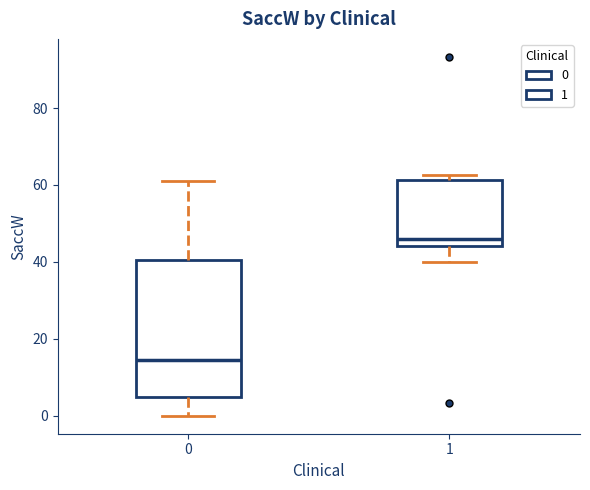

Reading left to right, transcribe this box plot: for each box, give where its median line is, the range the box spans, and where its two whiskers end, as read against the y-axis. The values are not printed on the chart, so give them approximately, as read against the axis.

0: median 14, box 4 to 40, whiskers 0 to 62
1: median 46, box 44 to 62, whiskers 40 to 62 (just above the box's upper edge)